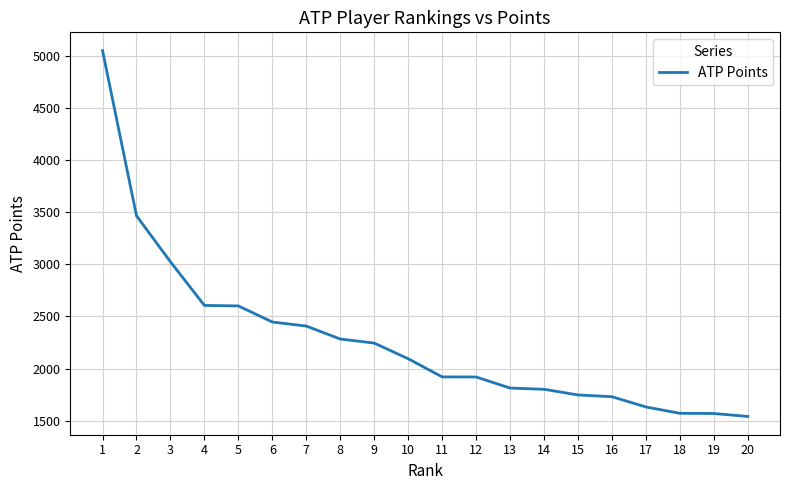

Approximately how many times larger is the value at 17 compared to 6?

0.7